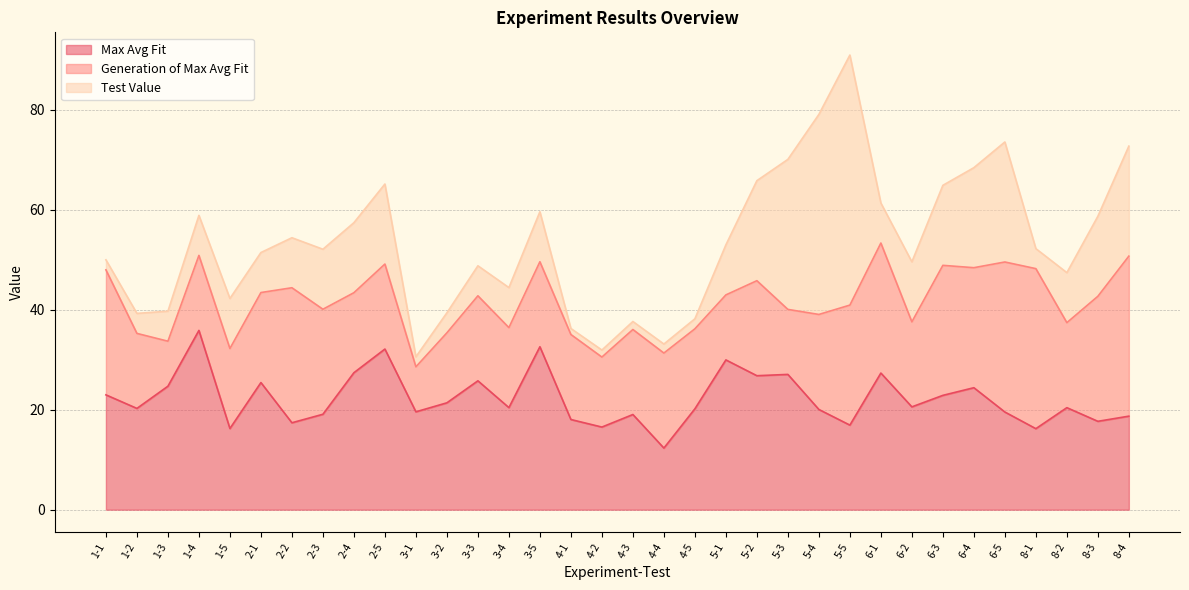

Count the number of categories in the chart.

34